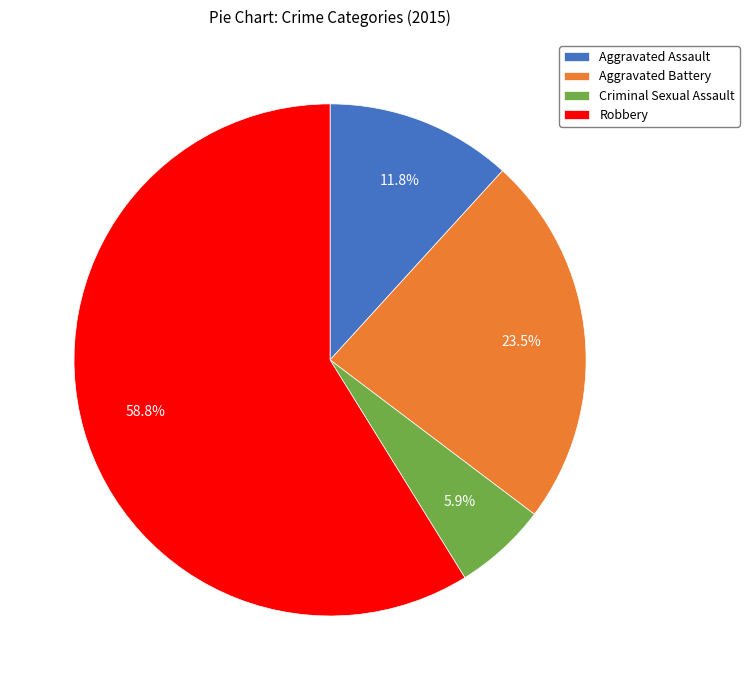

What portion of the pie excludes Aggravated Battery?

76.5%